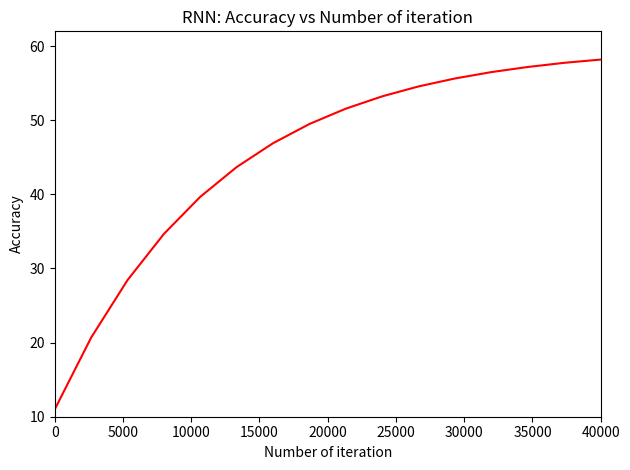

What is the difference between the maximum and minimum values?

47.2